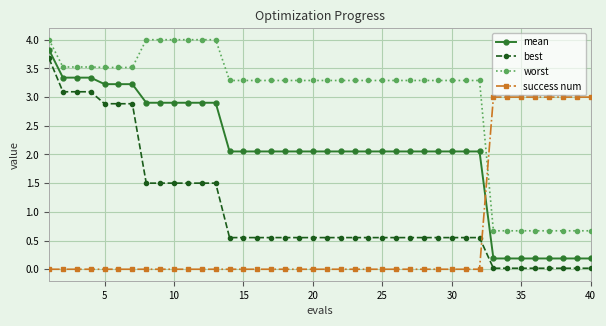

At how many categories does at least one series exceed 2?

40